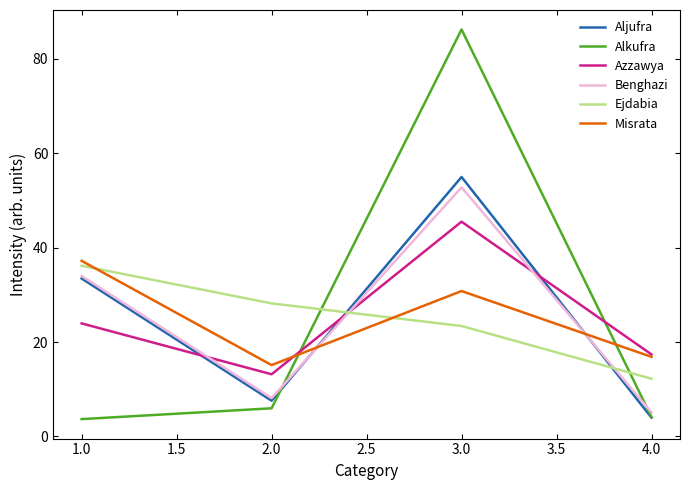

How many times do Benghazi and Ejdabia cross each other?

2